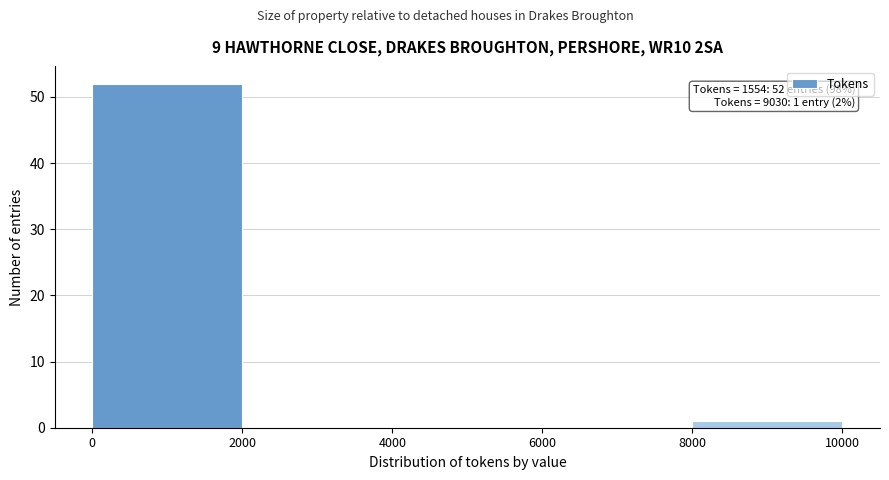

Which range on the x-axis has the tallest bar?

0 to 2000